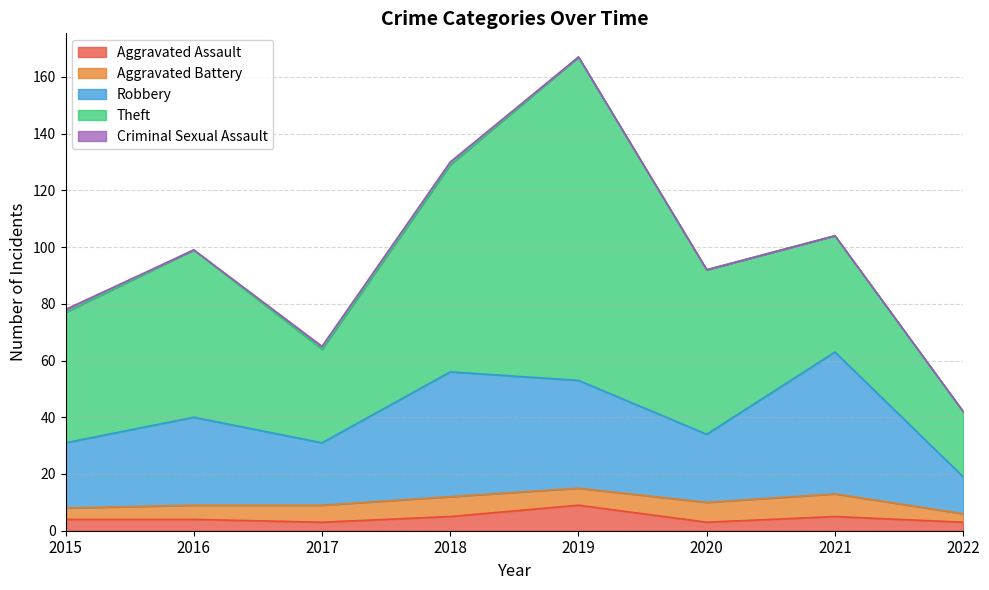

The Robbery series shows 34 at 2015. True or false?

False